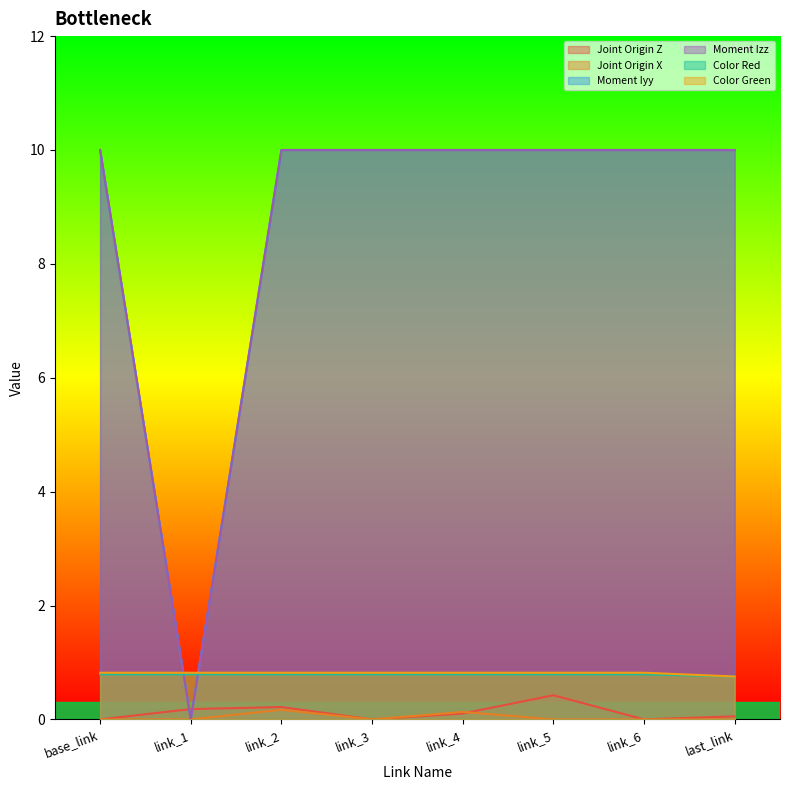

Which has a higher value, link_1 or last_link?

link_1